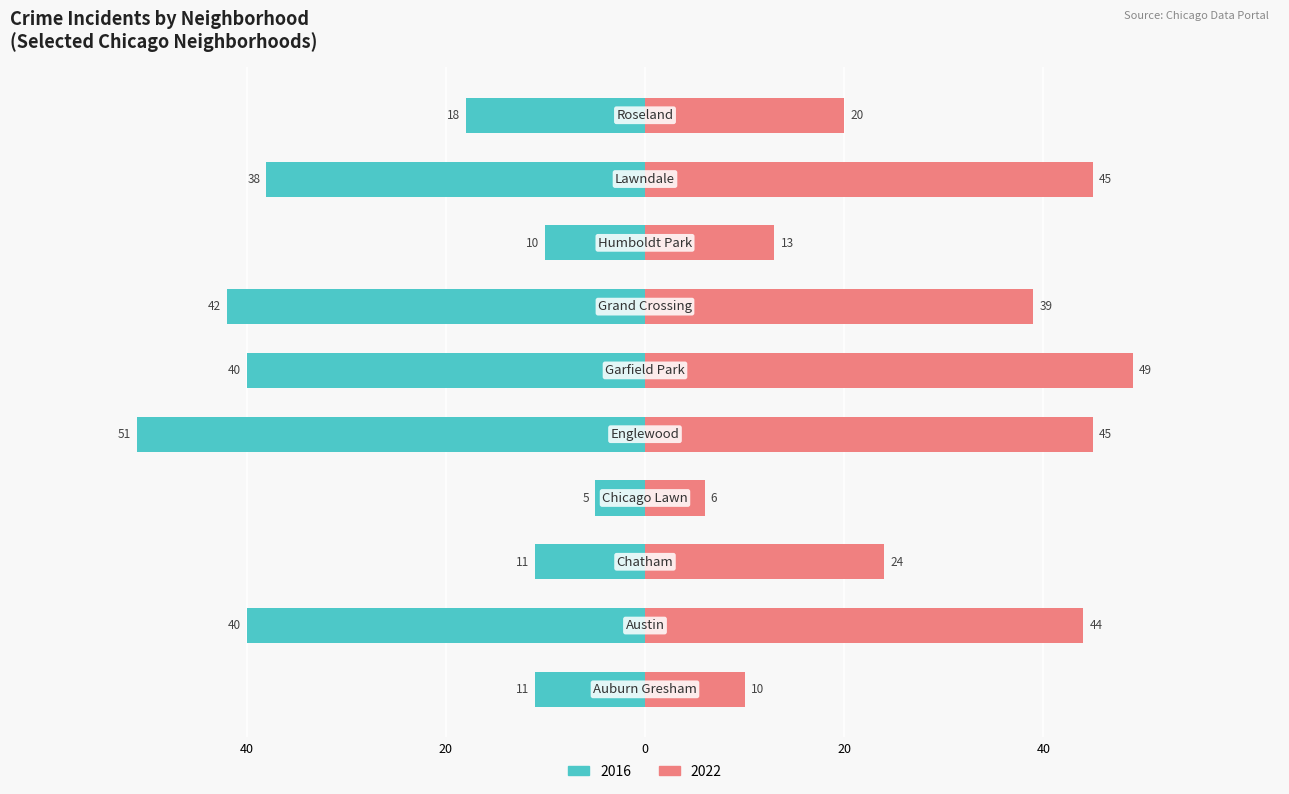

What are all the series names shown in the legend?

2022, 2016